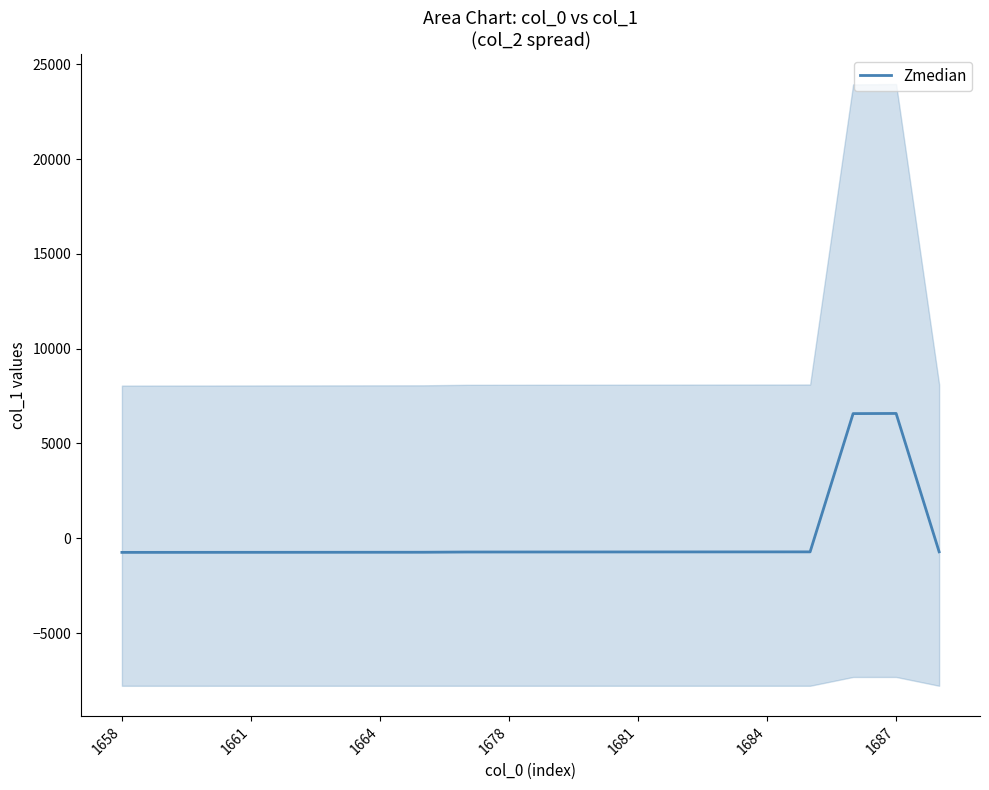

How many positive values are there?

2